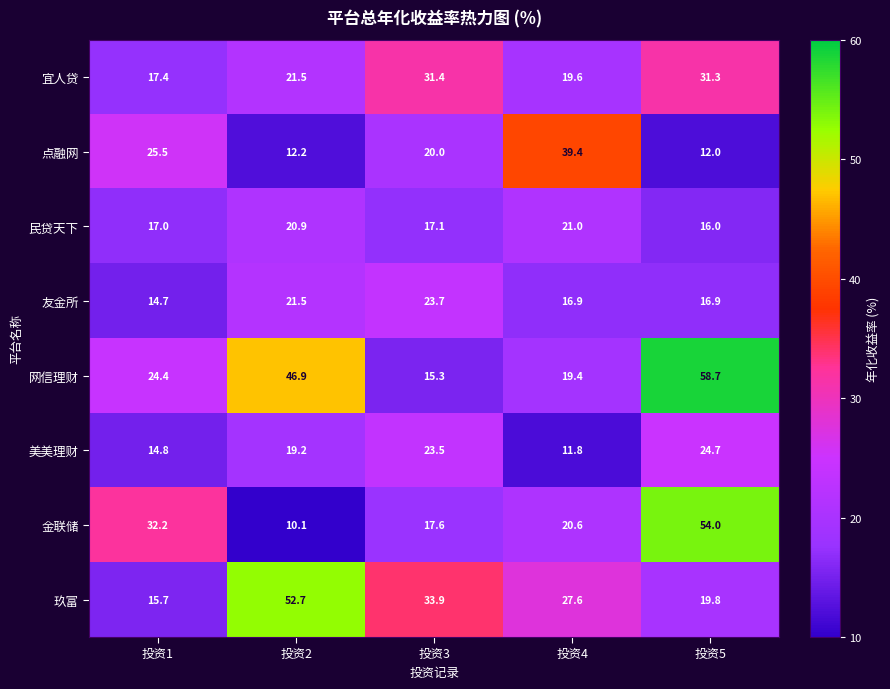

How many data points in 玖富 are less than 27?

2